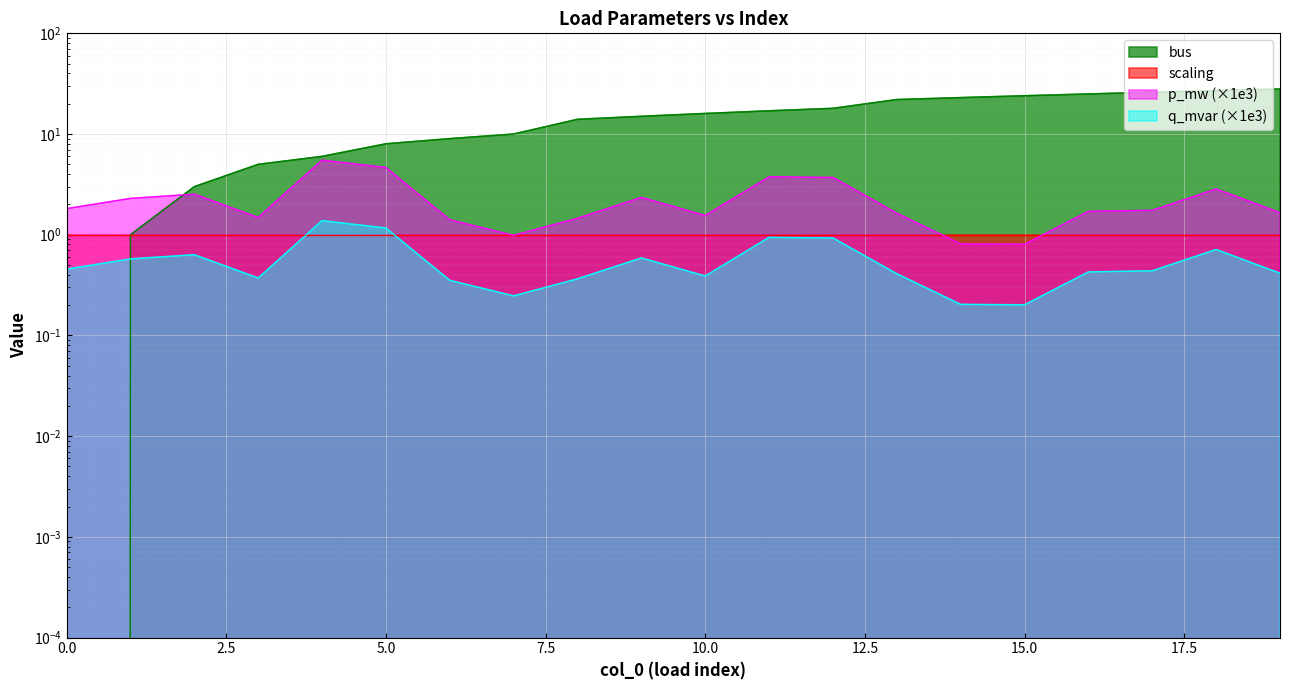

At which label does bus first exceed 16?

11